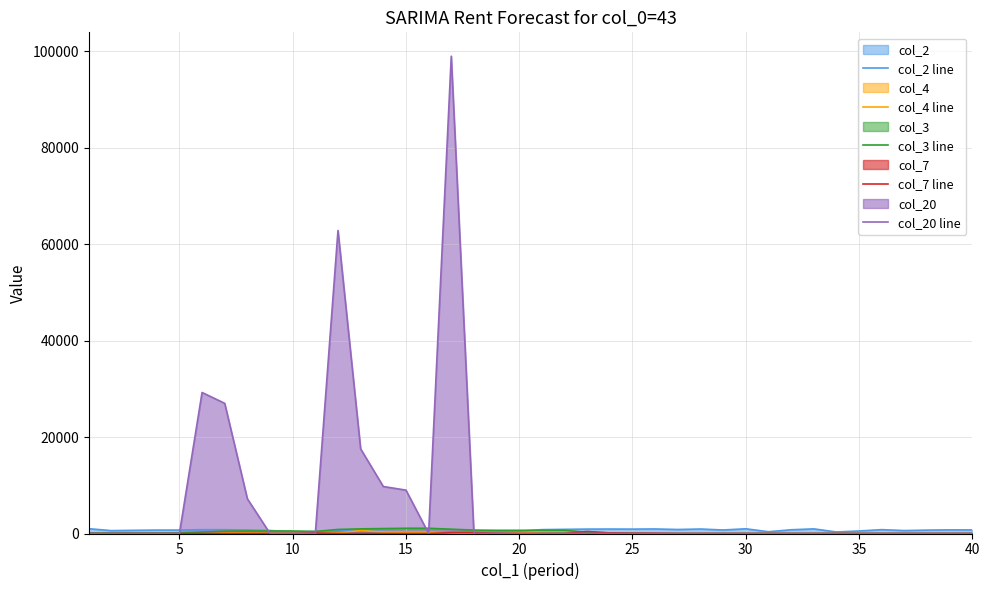

What is the greatest value displayed?

99000